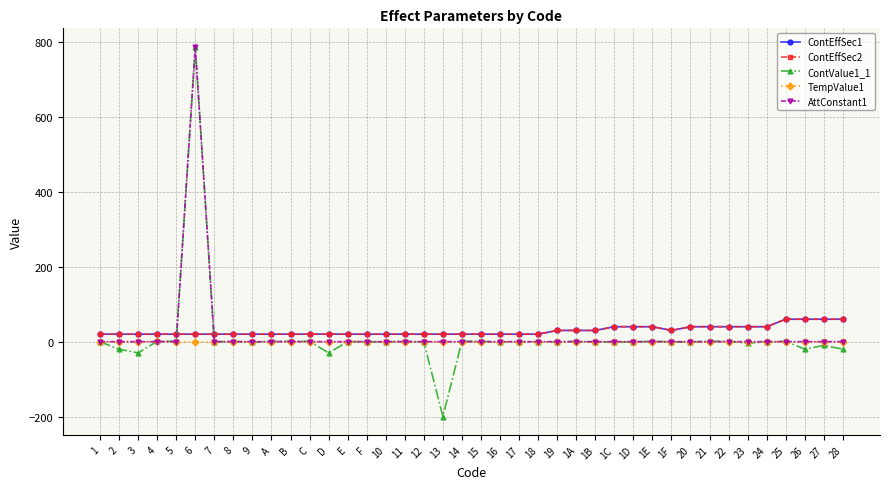

Reading left to right, transcribe all the data shown in this chart.

ContEffSec1: 1=20.0	2=20.0	3=20.0	4=20.0	5=20.0	6=20.0	7=20.0	8=20.0	9=20.0	A=20.0	B=20.0	C=20.0	D=20.0	E=20.0	F=20.0	10=20.0	11=20.0	12=20.0	13=20.0	14=20.0	15=20.0	16=20.0	17=20.0	18=20.0	19=30.0	1A=30.0	1B=30.0	1C=40.0	1D=40.0	1E=40.0	1F=30.0	20=40.0	21=40.0	22=40.0	23=40.0	24=40.0	25=60.0	26=60.0	27=60.0	28=60.0
ContEffSec2: 1=20.0	2=20.0	3=20.0	4=20.0	5=20.0	6=20.0	7=20.0	8=20.0	9=20.0	A=20.0	B=20.0	C=20.0	D=20.0	E=20.0	F=20.0	10=20.0	11=20.0	12=20.0	13=20.0	14=20.0	15=20.0	16=20.0	17=20.0	18=20.0	19=30.0	1A=30.0	1B=30.0	1C=40.0	1D=40.0	1E=40.0	1F=30.0	20=40.0	21=40.0	22=40.0	23=40.0	24=40.0	25=60.0	26=60.0	27=60.0	28=60.0
ContValue1_1: 1=-0.5	2=-20.0	3=-30.0	4=1.0	5=1.0	6=788.0	7=-0.5	8=1.0	9=-2.0	A=1.0	B=1.0	C=1.0	D=-30.0	E=0.1	F=0.0	10=-0.8	11=1.0	12=-1.0	13=-200.0	14=1.0	15=1.0	16=-1.0	17=-0.3	18=-1.0	19=-0.5	1A=1.0	1B=-0.7	1C=-1.0	1D=-1.0	1E=1.0	1F=-0.5	20=-1.0	21=1.0	22=1.0	23=-4.0	24=-0.7	25=1.0	26=-20.0	27=-10.0	28=-20.0
TempValue1: 1=-1.0	2=-1.0	3=-1.0	4=1.0	5=-1.0	6=-1.0	7=-1.0	8=0.1	9=-1.0	A=-1.0	B=0.3	C=-1.0	D=-1.0	E=0.1	F=0.1	10=-1.0	11=-1.0	12=-1.0	13=-1.0	14=-1.0	15=-1.0	16=-1.0	17=-1.0	18=-1.0	19=-1.0	1A=-1.0	1B=-1.0	1C=-1.0	1D=-1.0	1E=-1.0	1F=-1.0	20=-1.0	21=-1.0	22=-1.0	23=-1.0	24=-1.0	25=-1.0	26=-1.0	27=-1.0	28=-1.0
AttConstant1: 1=0.0	2=0.0	3=0.0	4=0.0	5=0.0	6=788.0	7=0.0	8=0.0	9=0.0	A=0.0	B=0.0	C=0.0	D=0.0	E=0.0	F=0.0	10=0.0	11=0.0	12=0.0	13=0.0	14=0.0	15=0.0	16=0.0	17=0.0	18=0.0	19=0.0	1A=0.0	1B=0.0	1C=0.0	1D=0.0	1E=0.0	1F=0.0	20=0.0	21=0.0	22=0.0	23=0.0	24=0.0	25=0.0	26=0.0	27=0.0	28=0.0